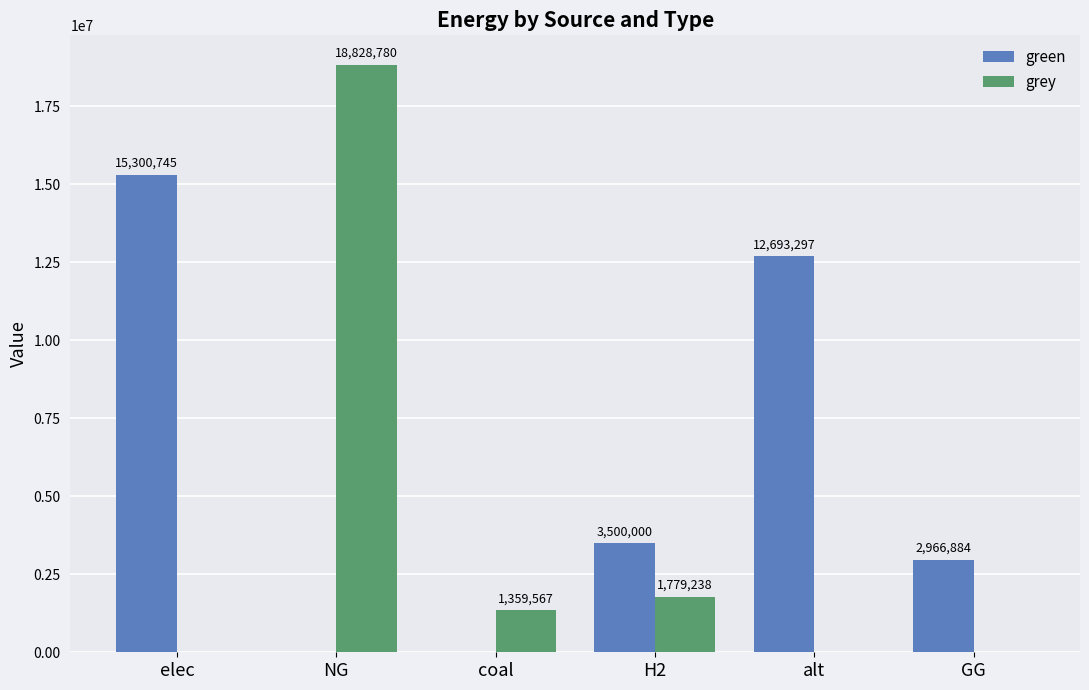

Count the number of categories in the chart.

6